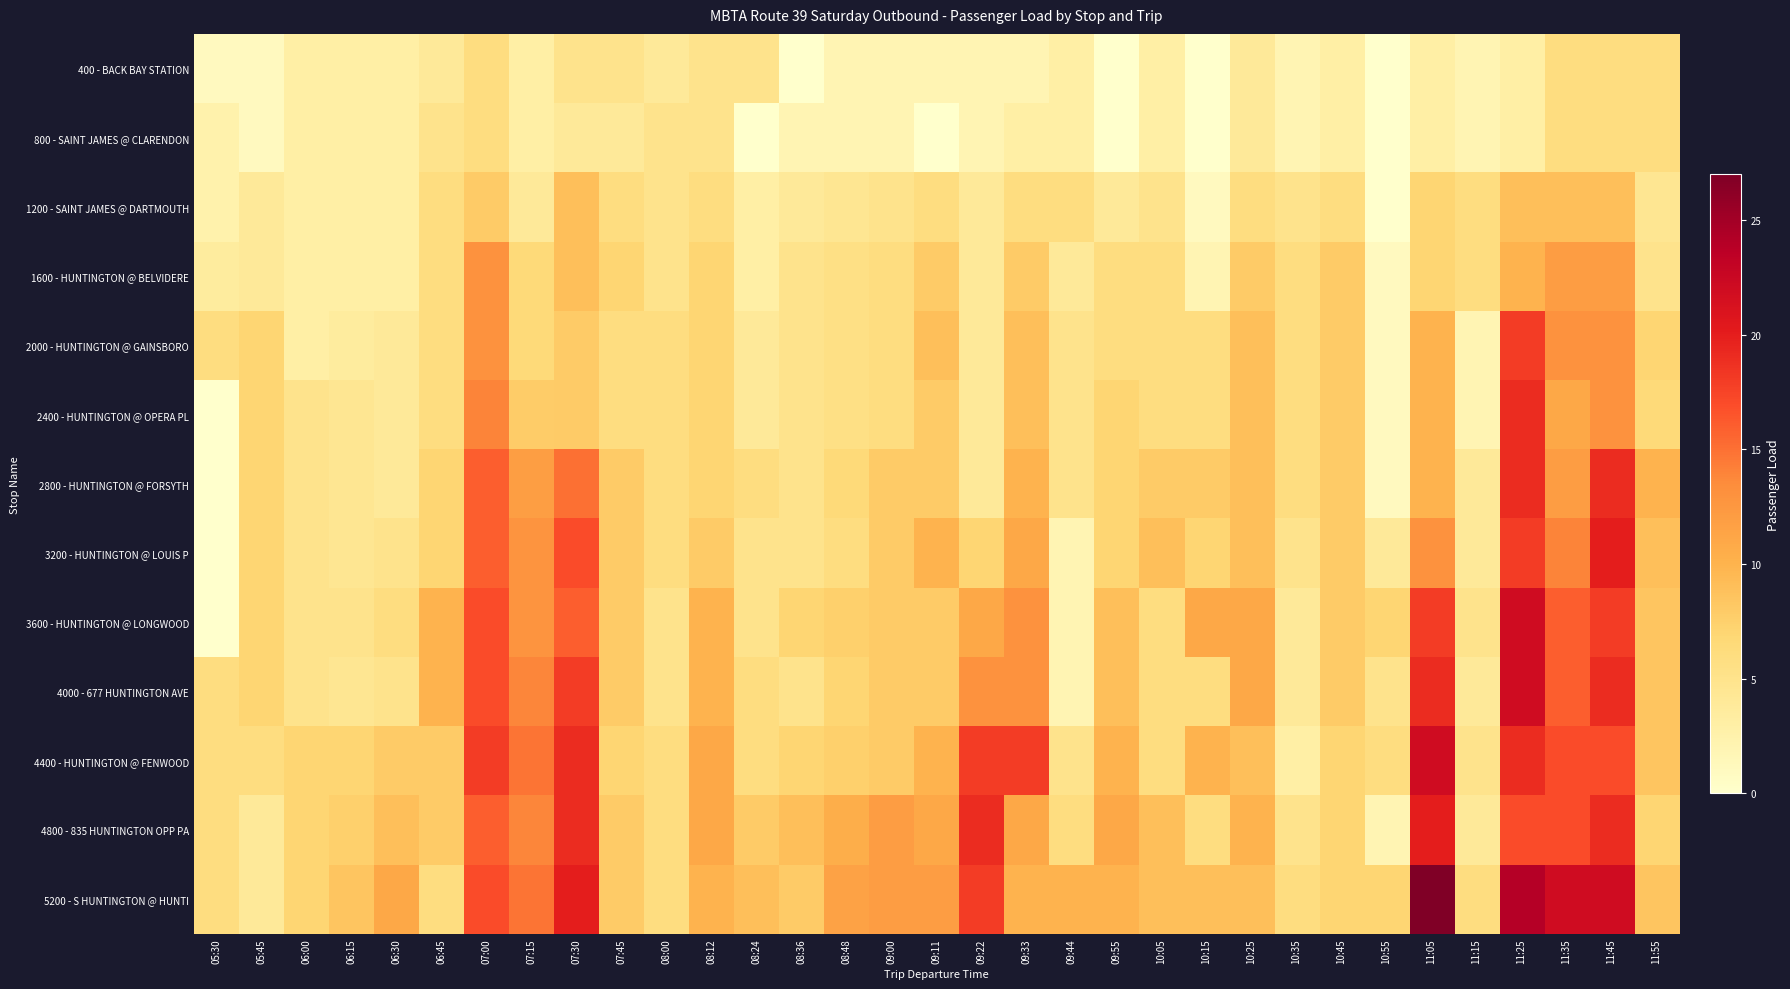

Rank the series at 07:45 from lowest to highest value.

800 - SAINT JAMES @ CLARENDON, 400 - BACK BAY STATION, 1200 - SAINT JAMES @ DARTMOUTH, 2000 - HUNTINGTON @ GAINSBORO, 2400 - HUNTINGTON @ OPERA PL, 1600 - HUNTINGTON @ BELVIDERE, 4400 - HUNTINGTON @ FENWOOD, 2800 - HUNTINGTON @ FORSYTH, 3200 - HUNTINGTON @ LOUIS P, 3600 - HUNTINGTON @ LONGWOOD, 4000 - 677 HUNTINGTON AVE, 4800 - 835 HUNTINGTON OPP PA, 5200 - S HUNTINGTON @ HUNTI